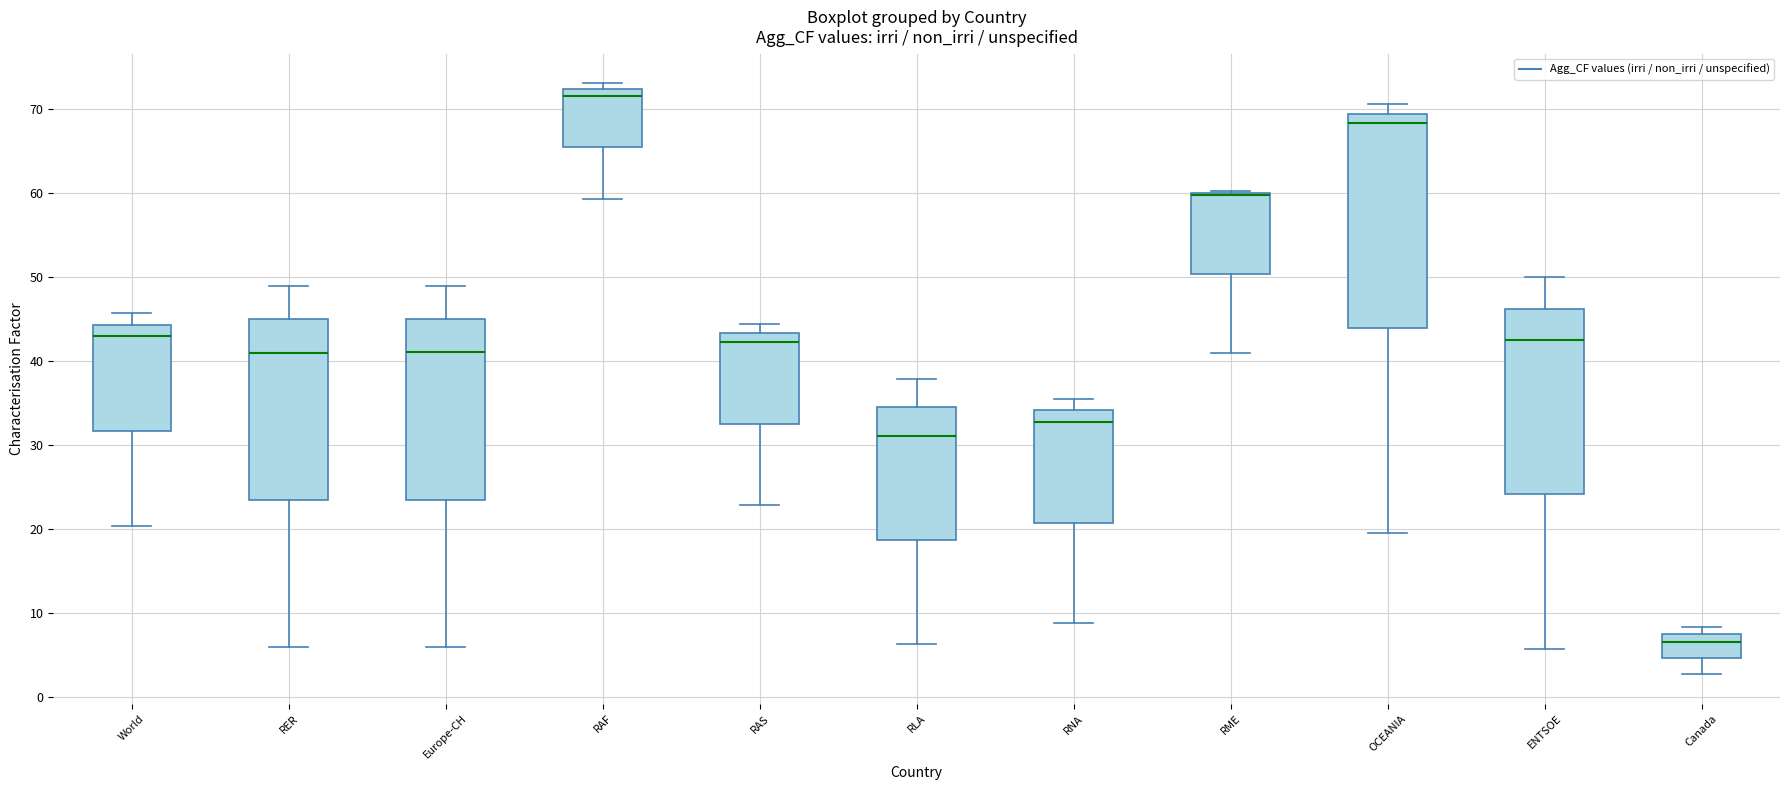

Reading left to right, transcribe this box plot: for each box, give where its median line is, the range the box spans, and where its two whiskers end, as read against the y-axis. The values are not printed on the chart, so give them approximately, as read against the axis.

World: median 43, box 32 to 44, whiskers 20 to 46
RER: median 41, box 23 to 45, whiskers 6 to 49
Europe-CH: median 41, box 23 to 45, whiskers 6 to 49
RAF: median 72 (just below the box's upper edge), box 65 to 72, whiskers 59 to 73
RAS: median 42, box 33 to 43, whiskers 23 to 44
RLA: median 31, box 19 to 34, whiskers 6 to 38
RNA: median 33, box 21 to 34, whiskers 9 to 36
RME: median 60 (drawn on the box's upper edge), box 50 to 60, whiskers 41 to 60
OCEANIA: median 68, box 44 to 69, whiskers 19 to 71
ENTSOE: median 43, box 24 to 46, whiskers 6 to 50
Canada: median 7 (just below the box's upper edge), box 5 to 7, whiskers 3 to 8